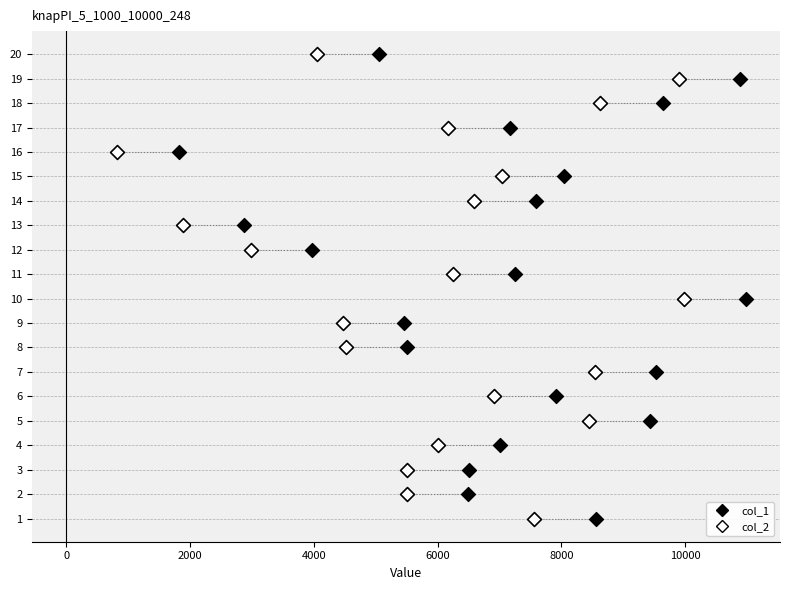

What are all the series names shown in the legend?

col_1, col_2